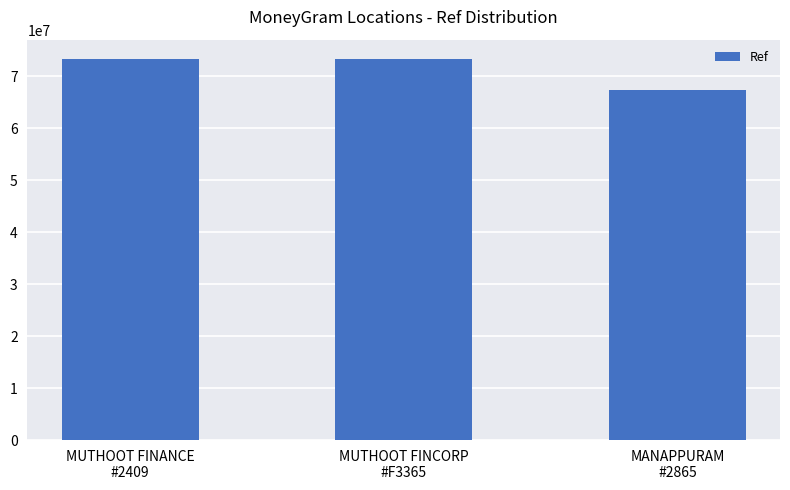

True or false: the data shows 29389335 at MUTHOOT FINCORP
#F3365.

False